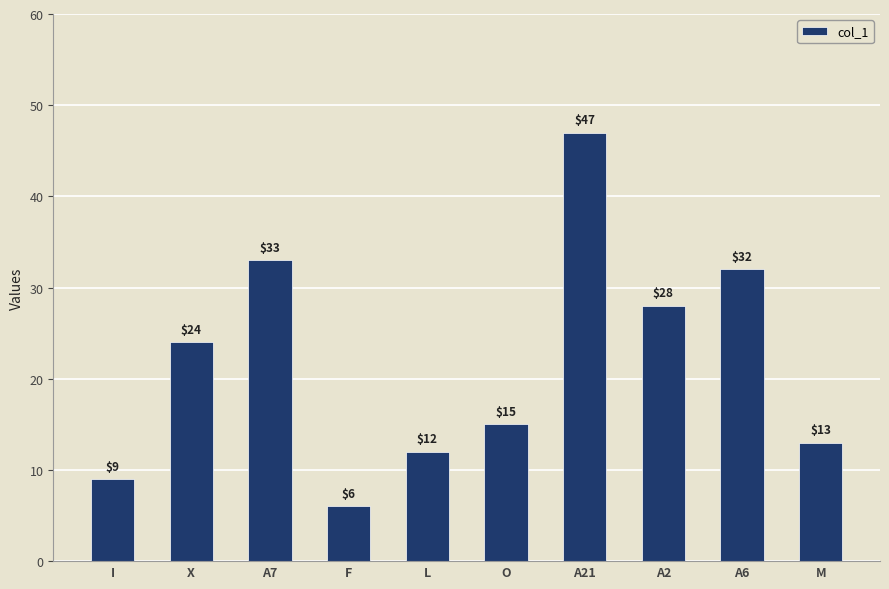

What position from the left is L?

5